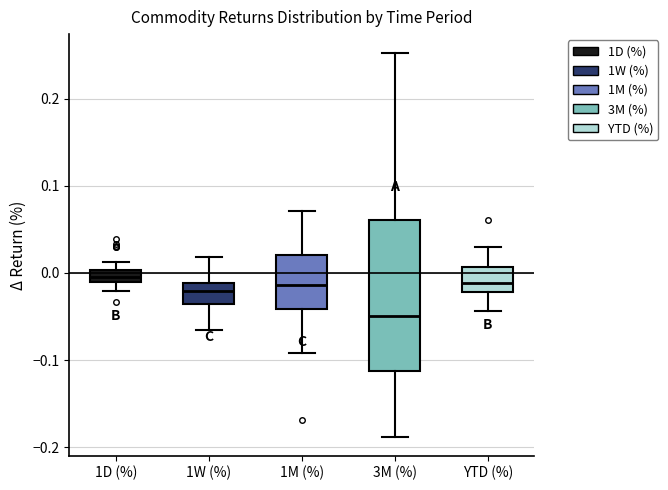

Where is the upper edge of the box for YTD (%) on the y-axis? The values are not printed on the chart, so give them approximately, as read against the axis.

0.01